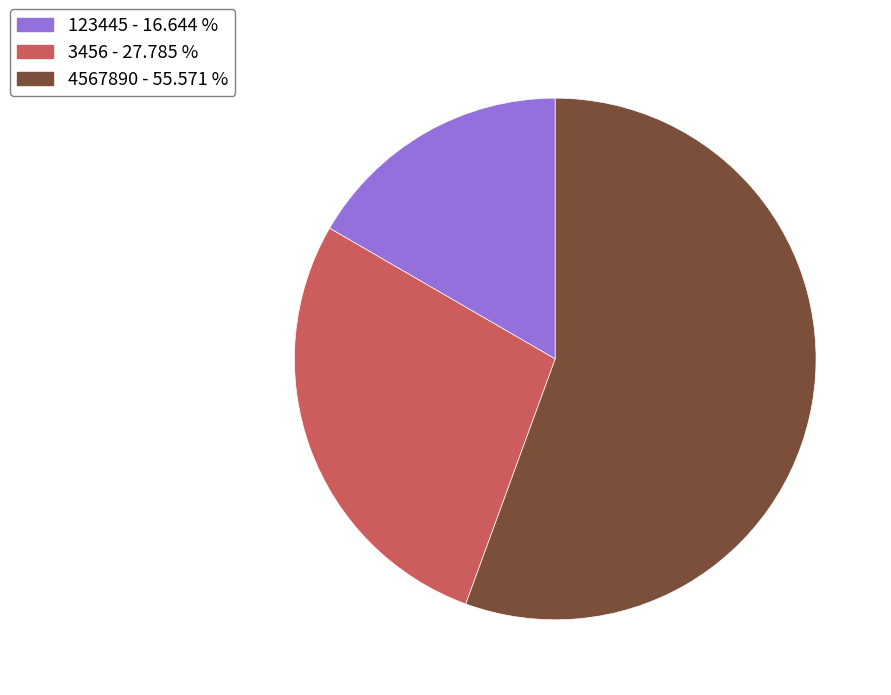

Count the number of slices in the pie.

3